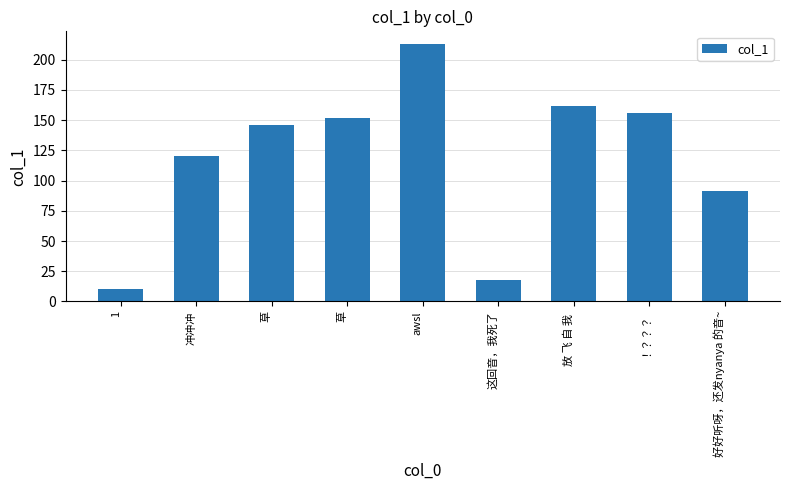

How many data points are less than 145?

4